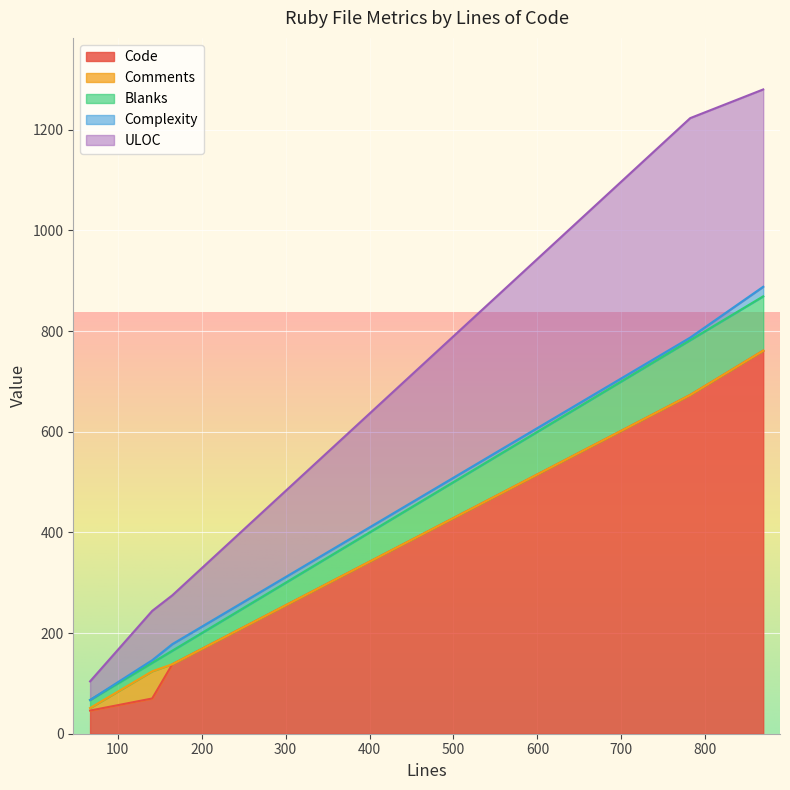

The ULOC series shows 392 at 869. True or false?

True